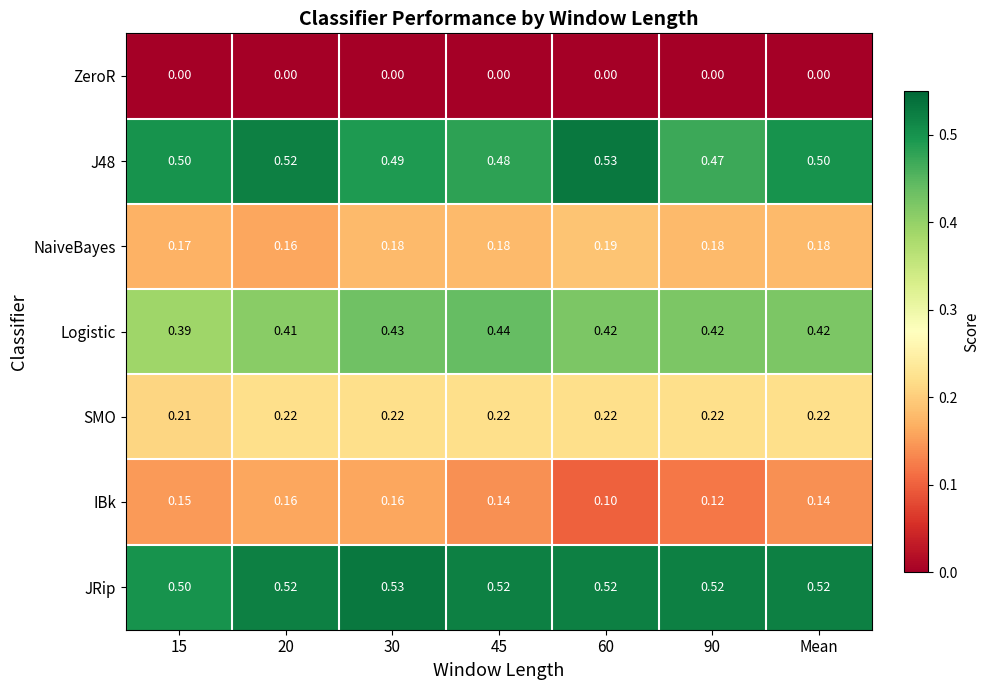

Which series has the largest total across all categories?

JRip